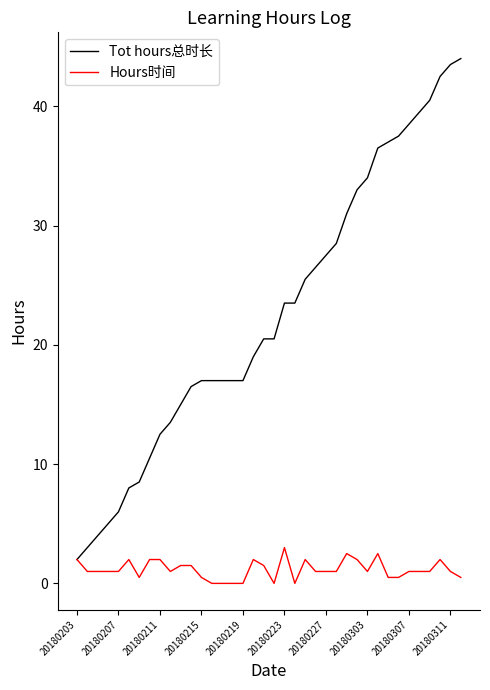

Which series has the largest range (max minus min)?

Tot hours总时长